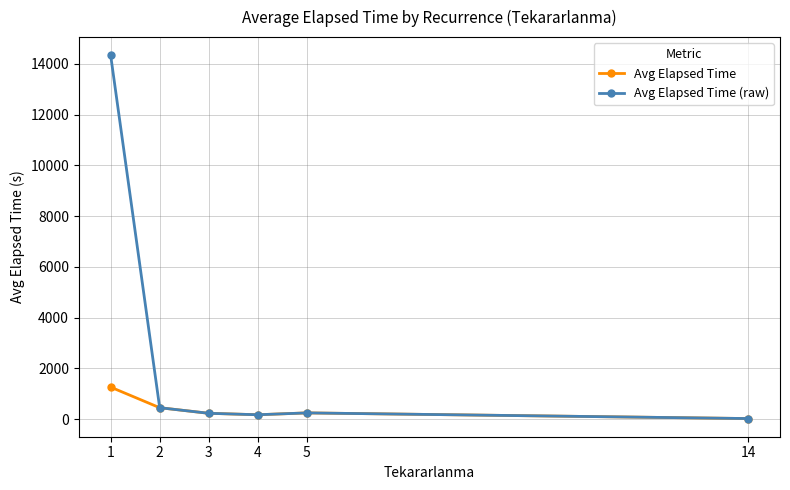

The value of Avg Elapsed Time at 4 is 170.0. True or false?

True